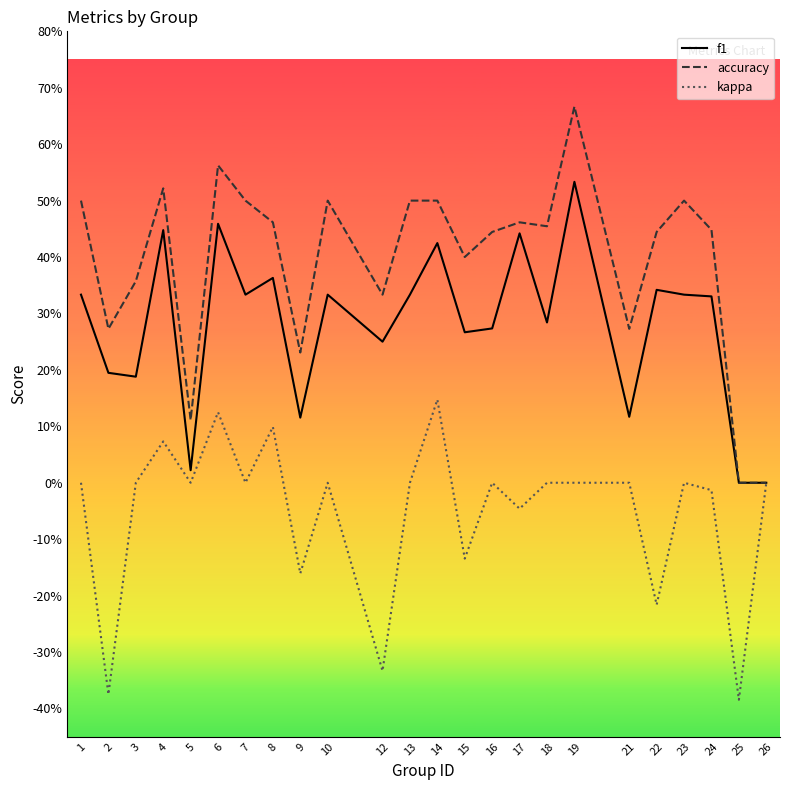

Is it true that f1 equals 0.3 at 13?

True